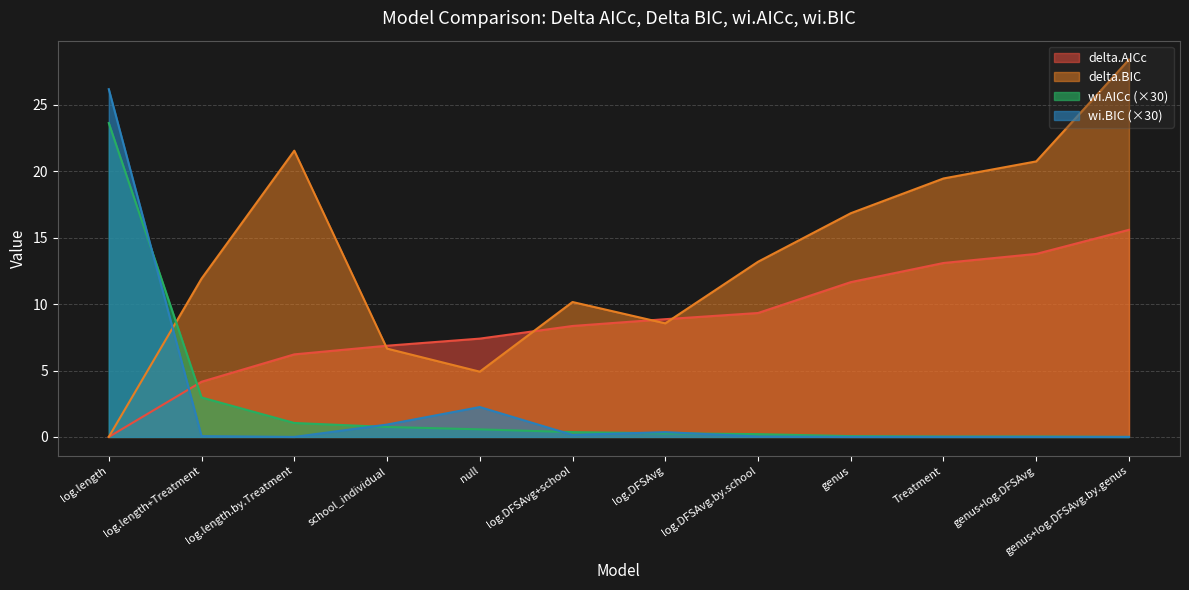

Reading left to right, transcribe all the data shown in this chart.

AICc: 0.0	4.2	6.2	6.9	7.4	8.4	8.9	9.3	11.7	13.1	13.8	15.6
BIC: 0.0	11.9	21.6	6.7	4.9	10.2	8.6	13.2	16.8	19.5	20.8	28.4
wi.AICc: 23.6	3.0	1.1	0.8	0.6	0.4	0.3	0.2	0.1	0.0	0.0	0.0
wi.BIC: 26.2	0.1	0.0	0.9	2.2	0.1	0.4	0.0	0.0	0.0	0.0	0.0